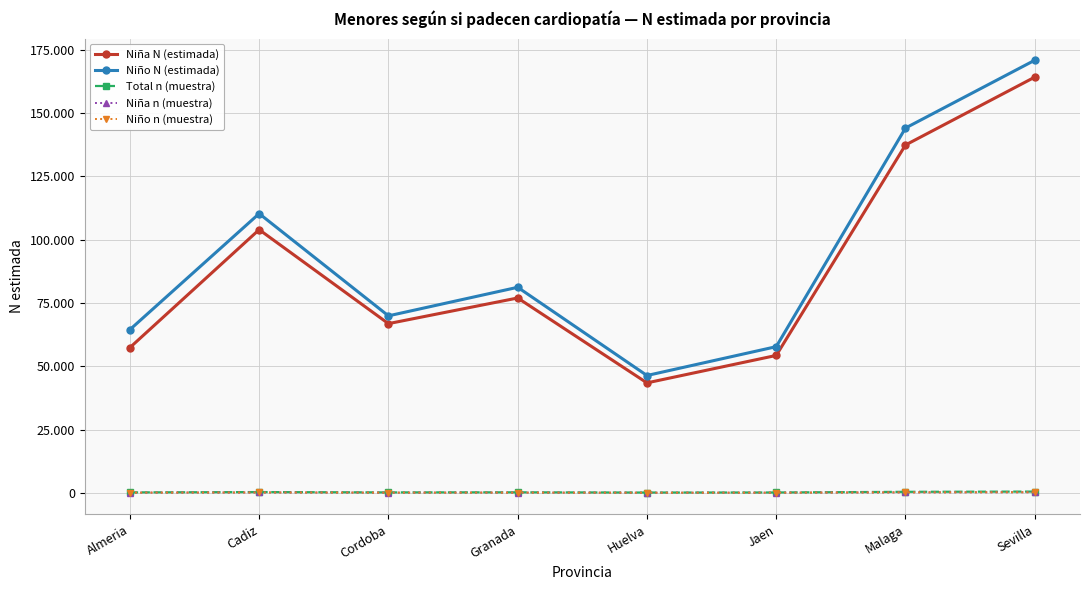

What are all the series names shown in the legend?

Niña N (estimada), Niño N (estimada), Total n (muestra), Niña n (muestra), Niño n (muestra)